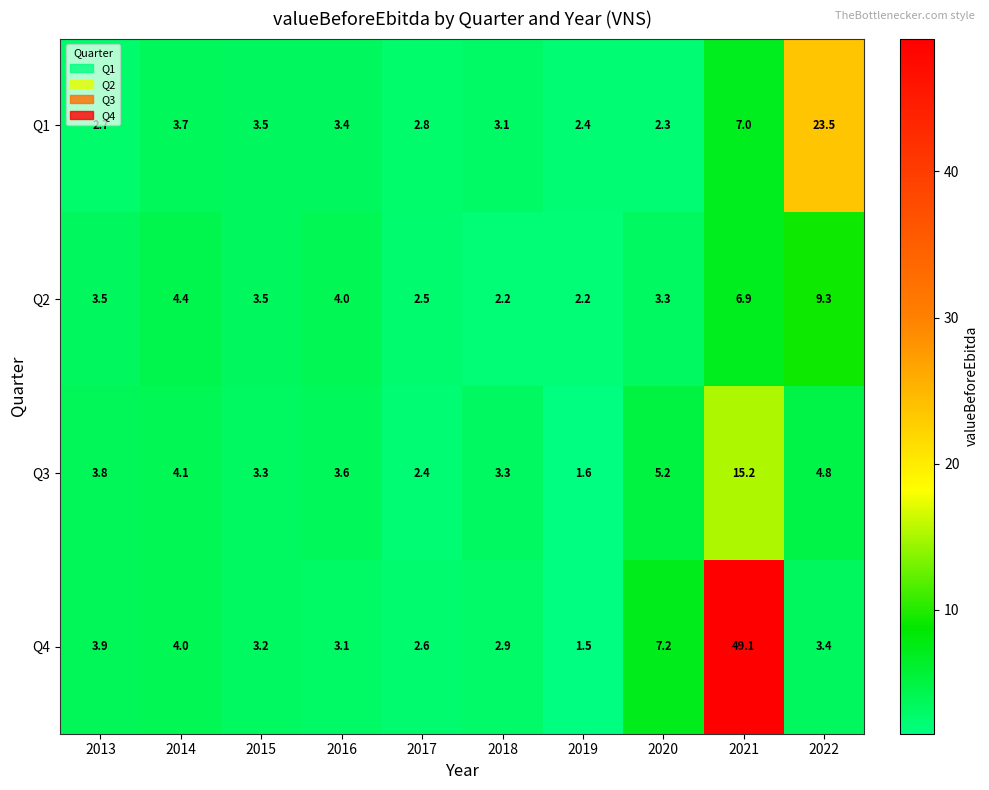

The value of Q2 at 2018 is 3.8. True or false?

False